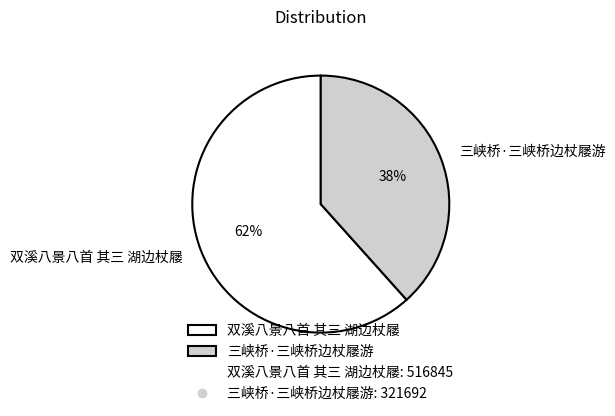

Do 双溪八景八首 其三 湖边杖屦 and 三峡桥·三峡桥边杖屦游 together represent more than half of the pie?

Yes